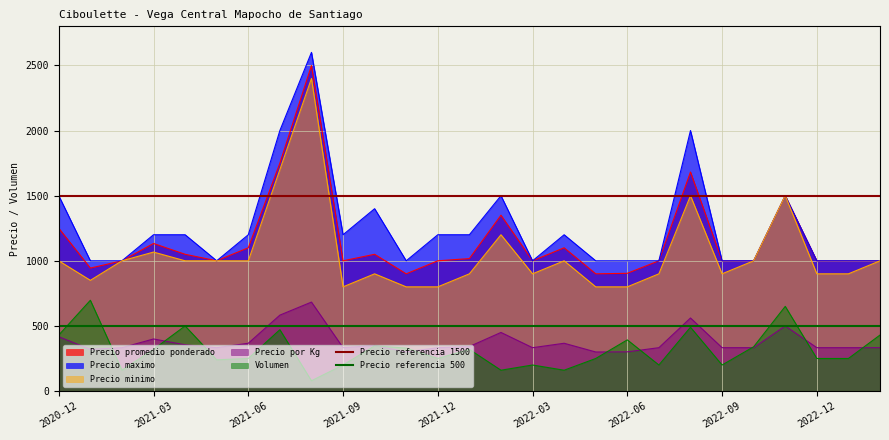

True or false: Precio por Kg and Precio minimo intersect in this chart.

False